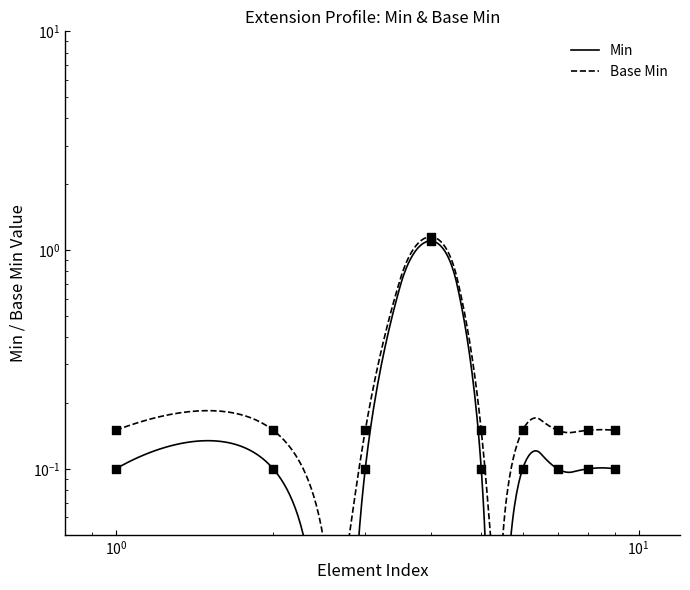

Which series reaches the minimum Y coordinate?

Min